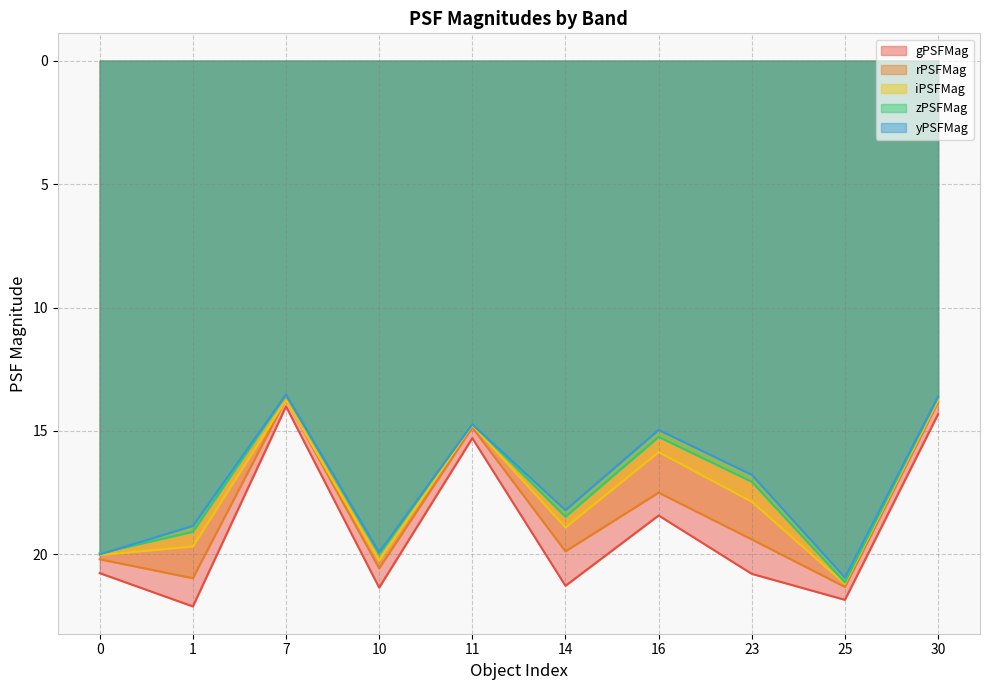

Which label corresponds to the largest value in the chart?

1